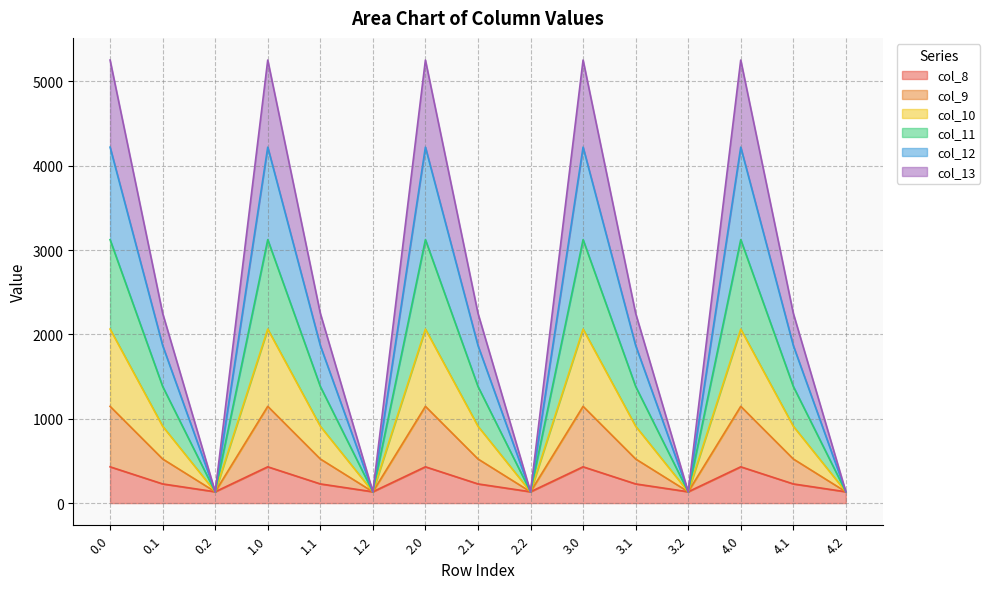

Count the number of data series in this chart.

6